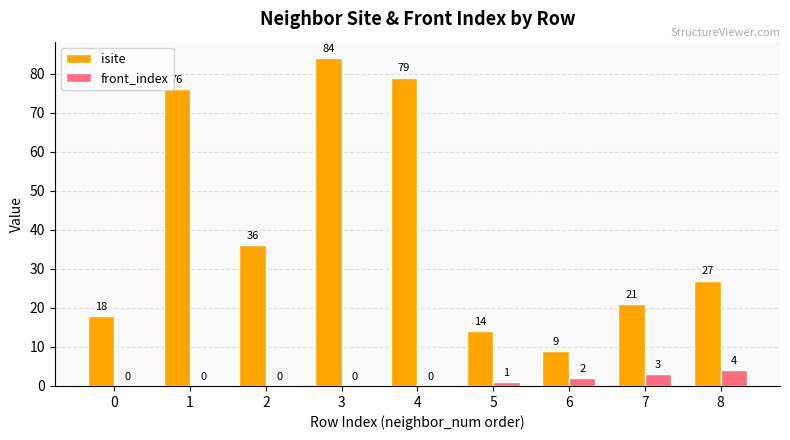

Reading right to left, list all the values displayed in this chart.

isite: 27	21	9	14	79	84	36	76	18
front_index: 4	3	2	1	0	0	0	0	0